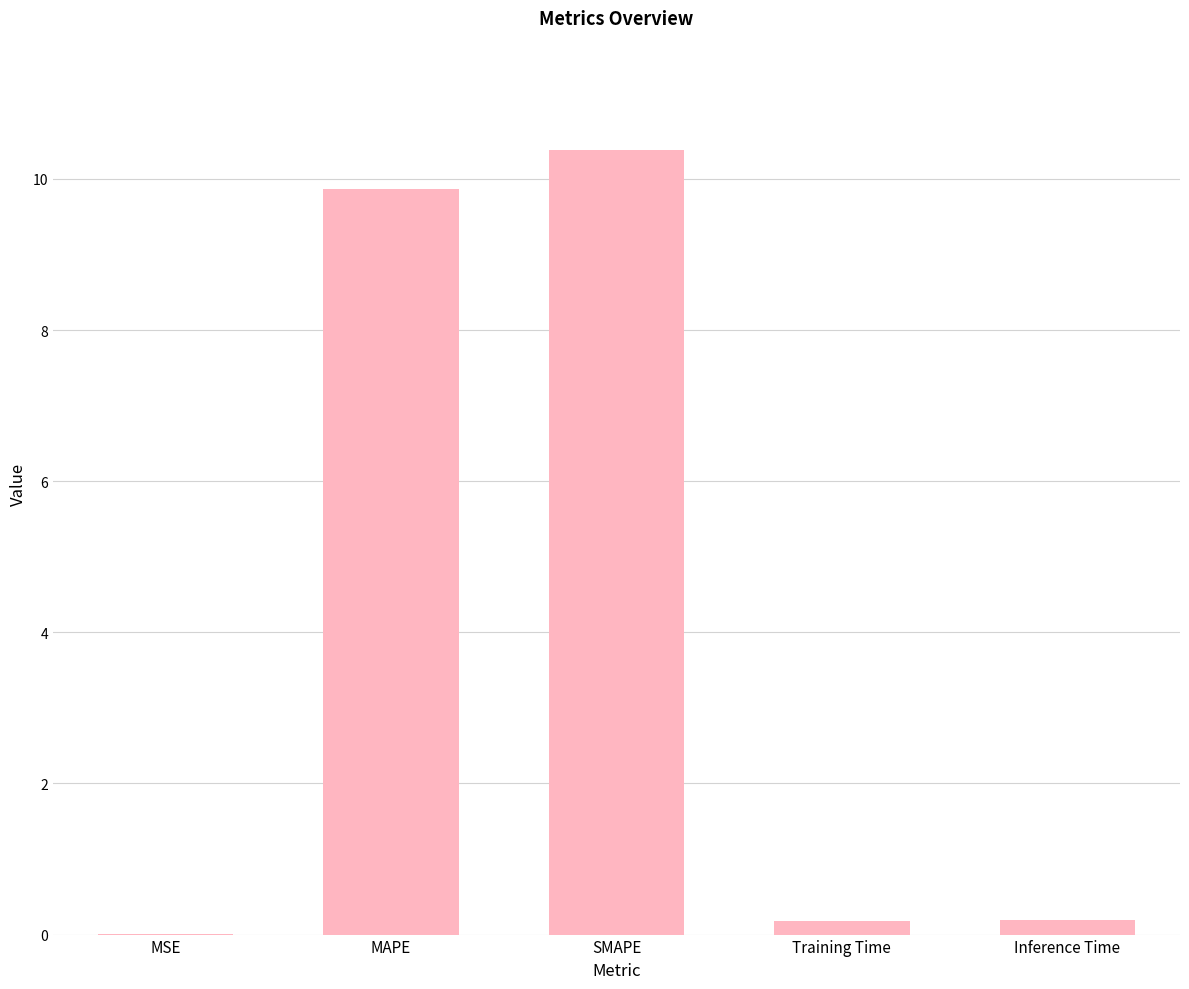

Is it true that the value at MSE is 0.0?

True